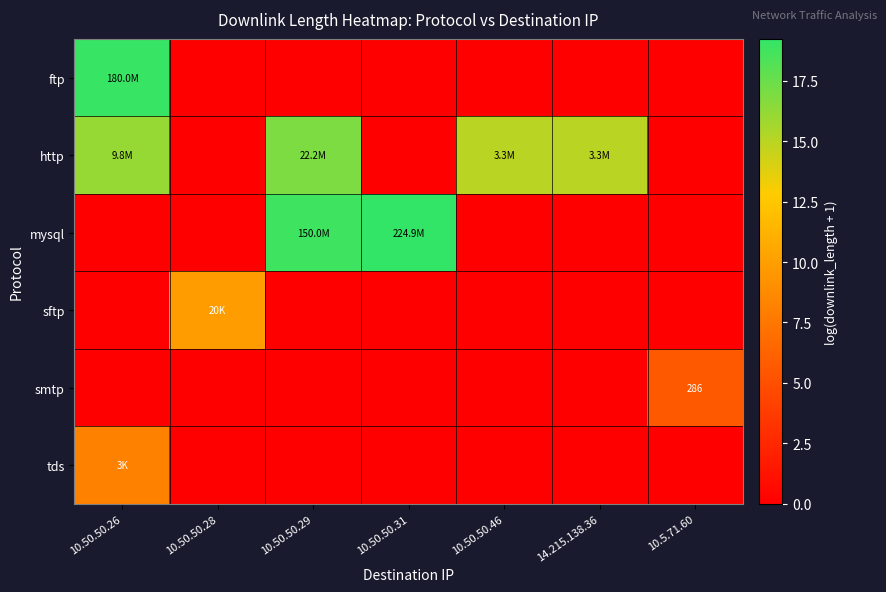

Which category has the highest value across all series?

10.50.50.31